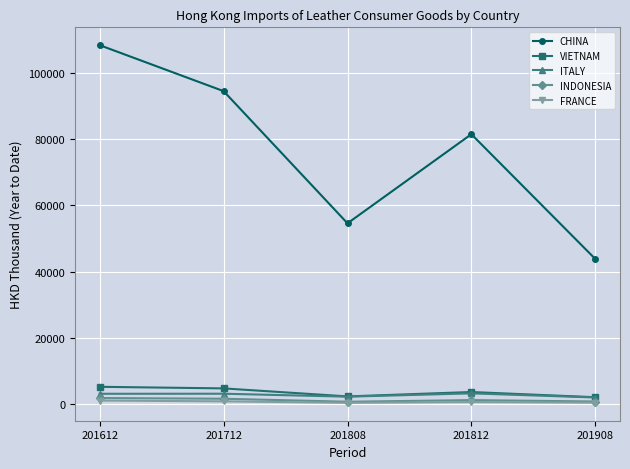

Where does the CHINA series first go above 81431?

201612